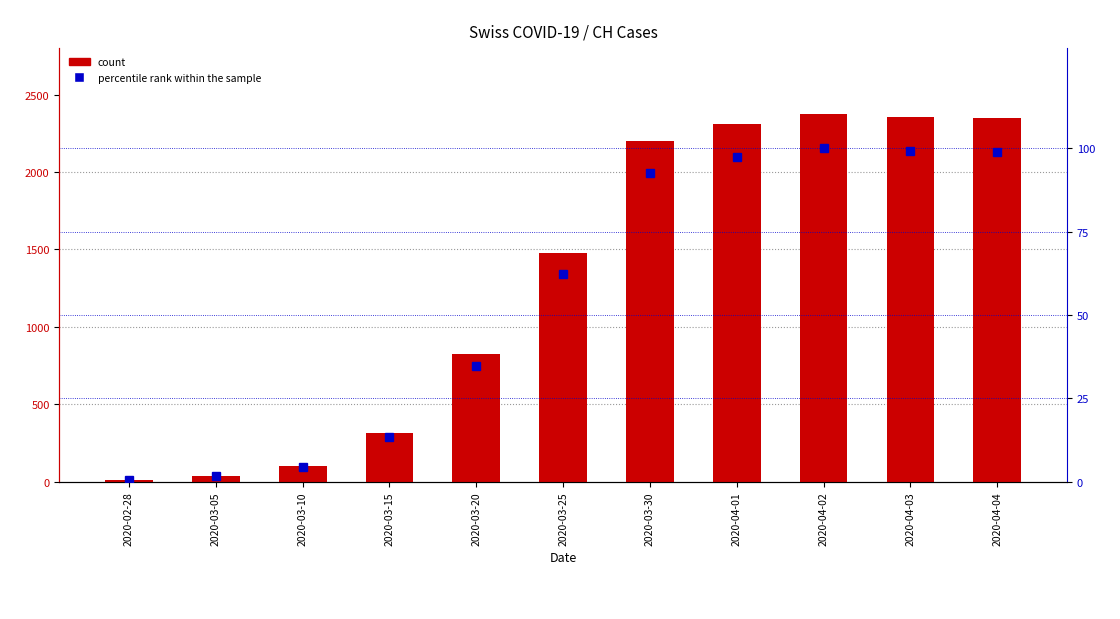

Rank the series by their maximum value, from lowest to highest.

percentile rank within the sample, count